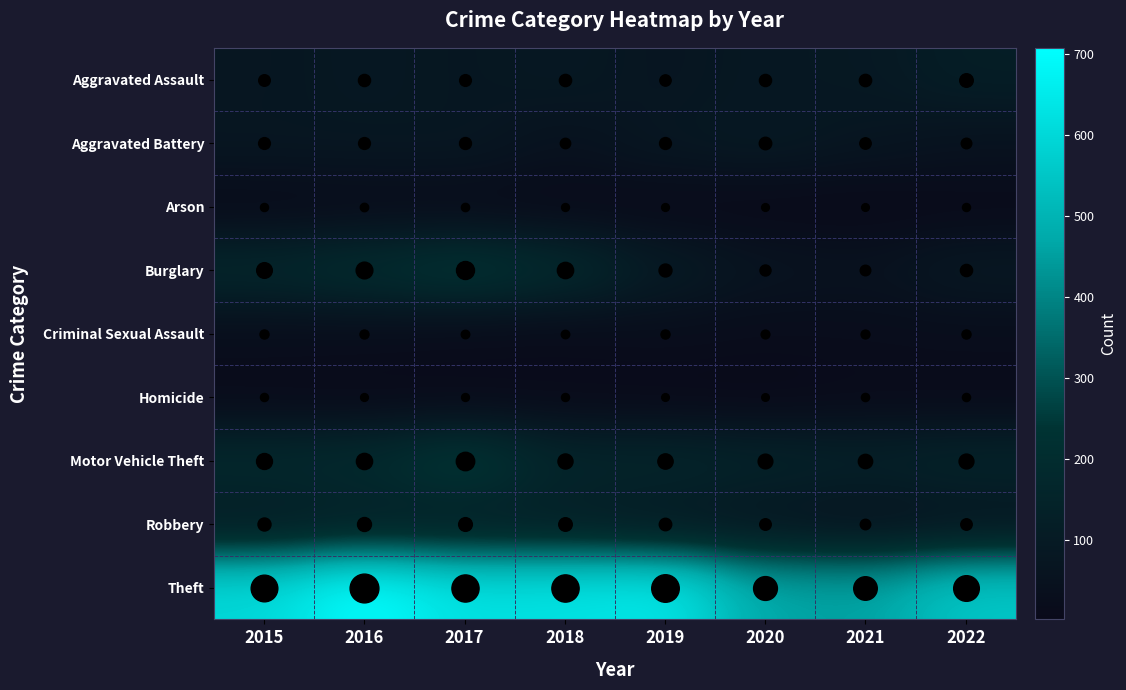

Reading left to right, list all the values displayed in this chart.

Aggravated Assault: 2015=72	2016=83	2017=74	2018=85	2019=66	2020=83	2021=87	2022=117
Aggravated Battery: 2015=75	2016=77	2017=79	2018=47	2019=78	2020=91	2021=68	2022=51
Arson: 2015=9	2016=13	2017=11	2018=6	2019=5	2020=4	2021=3	2022=8
Burglary: 2015=173	2016=205	2017=245	2018=192	2019=102	2020=60	2021=51	2022=84
Criminal Sexual Assault: 2015=24	2016=23	2017=15	2018=14	2019=24	2020=19	2021=21	2022=24
Homicide: 2015=9	2016=5	2017=6	2018=8	2019=3	2020=2	2021=10	2022=9
Motor Vehicle Theft: 2015=181	2016=190	2017=259	2018=157	2019=163	2020=147	2021=137	2022=151
Robbery: 2015=104	2016=127	2017=121	2018=117	2019=91	2020=71	2021=49	2022=69
Theft: 2015=599	2016=707	2017=623	2018=628	2019=643	2020=468	2021=457	2022=551